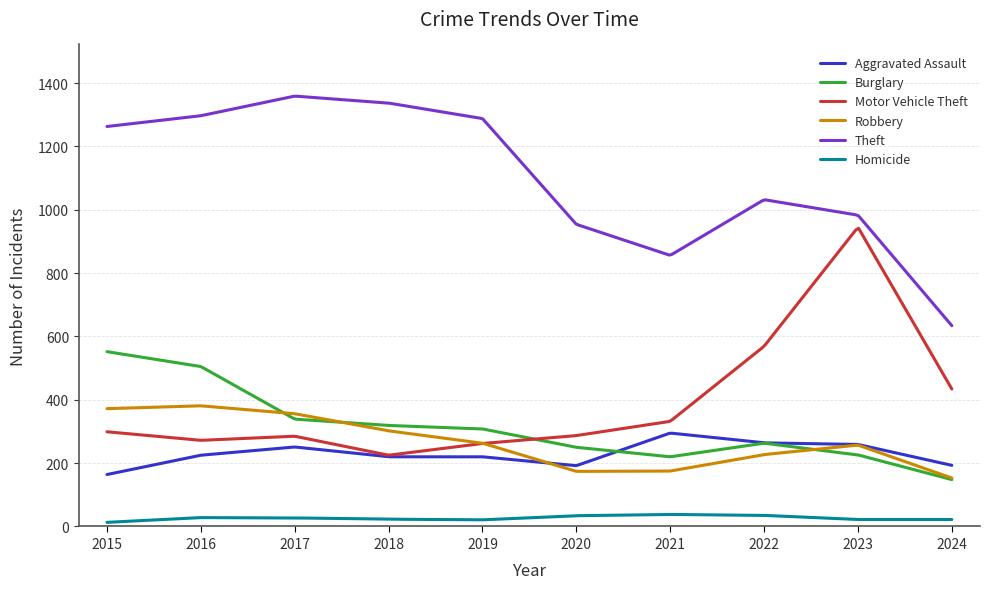

What is the maximum value for Theft?

1358.6